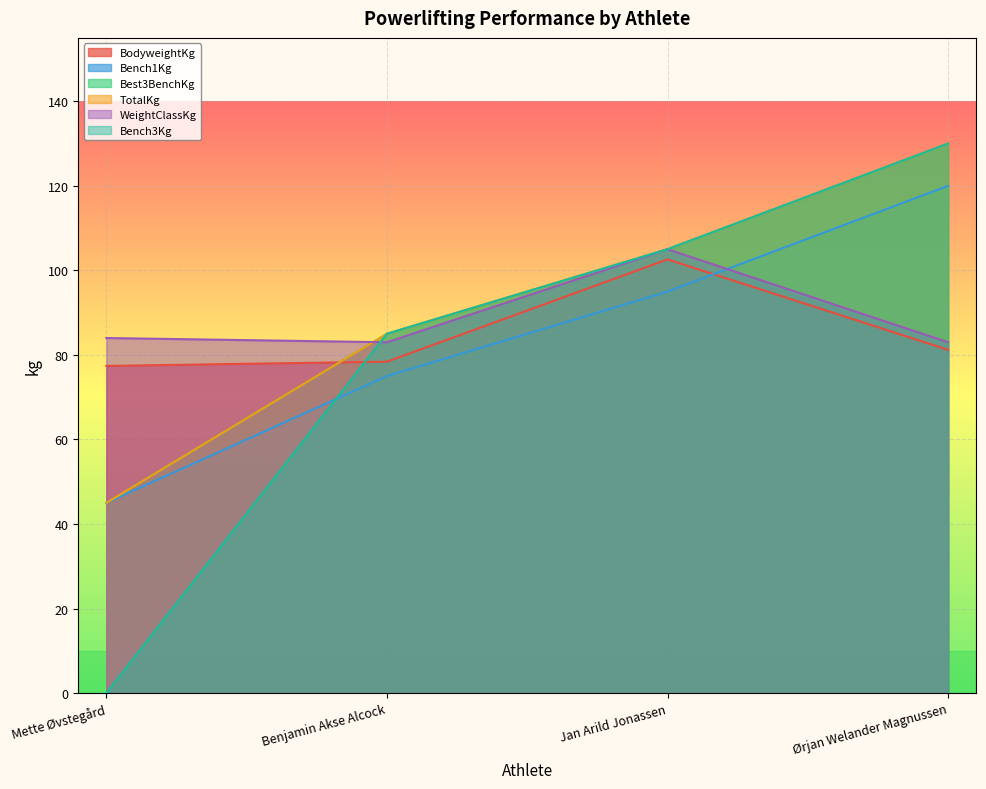

Is it true that Best3BenchKg equals 85.0 at Benjamin Akse Alcock?

True